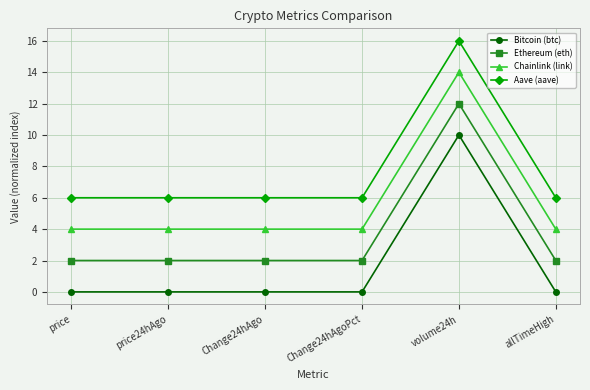

What is the difference between the highest and lowest values at price?

6.0